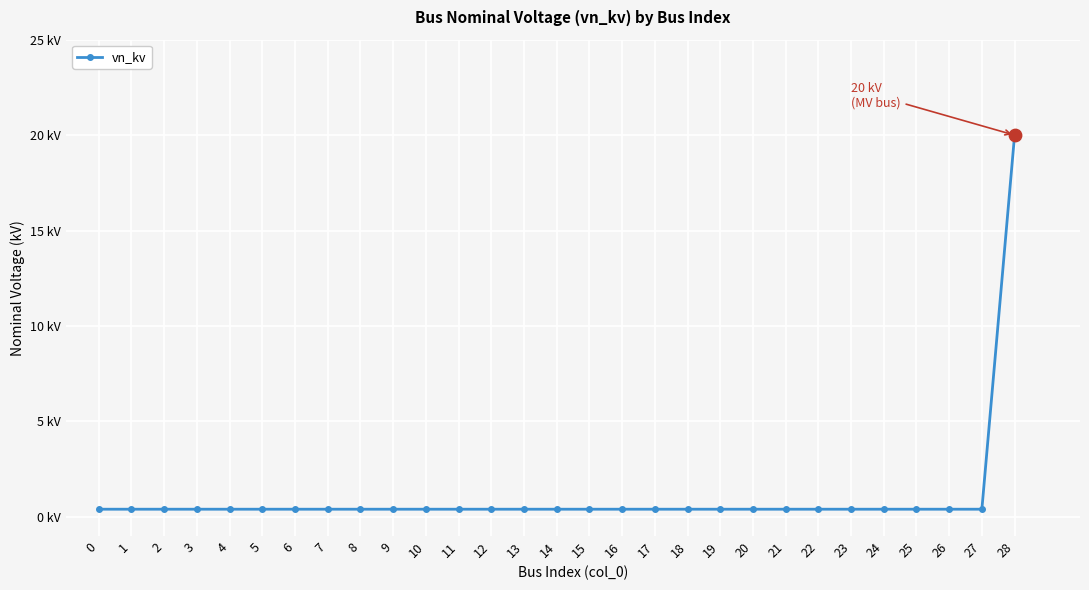

Does the chart have visible grid lines?

Yes